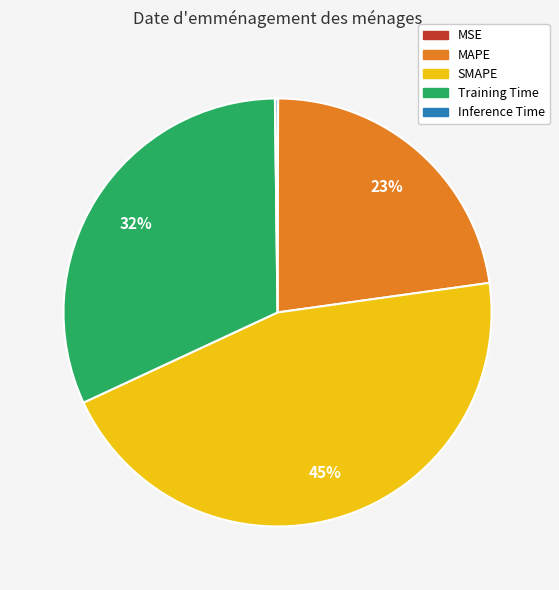

Does MAPE account for over 50% of the chart?

No